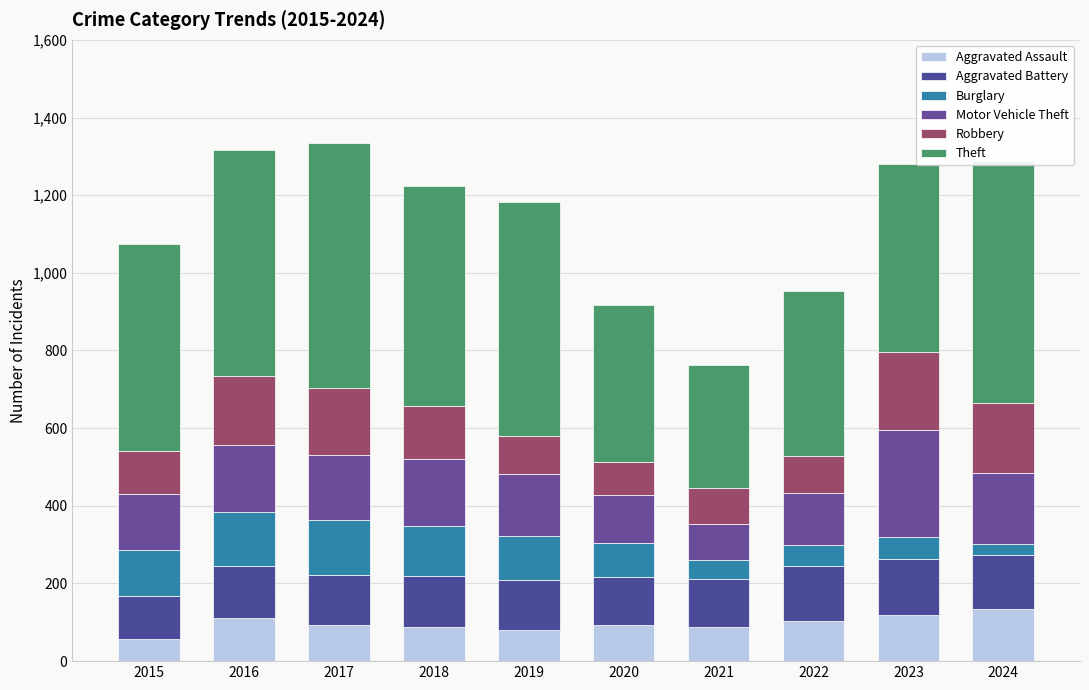

What is the difference between the maximum and minimum values in the Motor Vehicle Theft series?

183